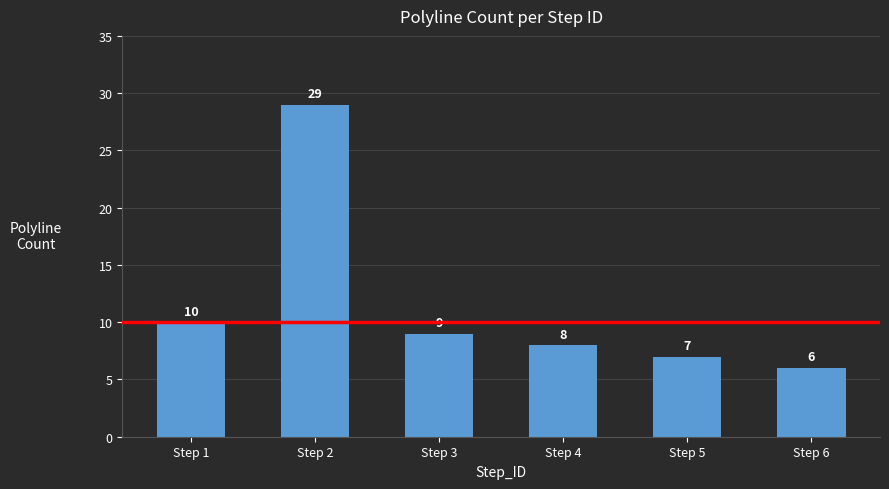

Rank the categories by value from lowest to highest.

Step 6, Step 5, Step 4, Step 3, Step 1, Step 2